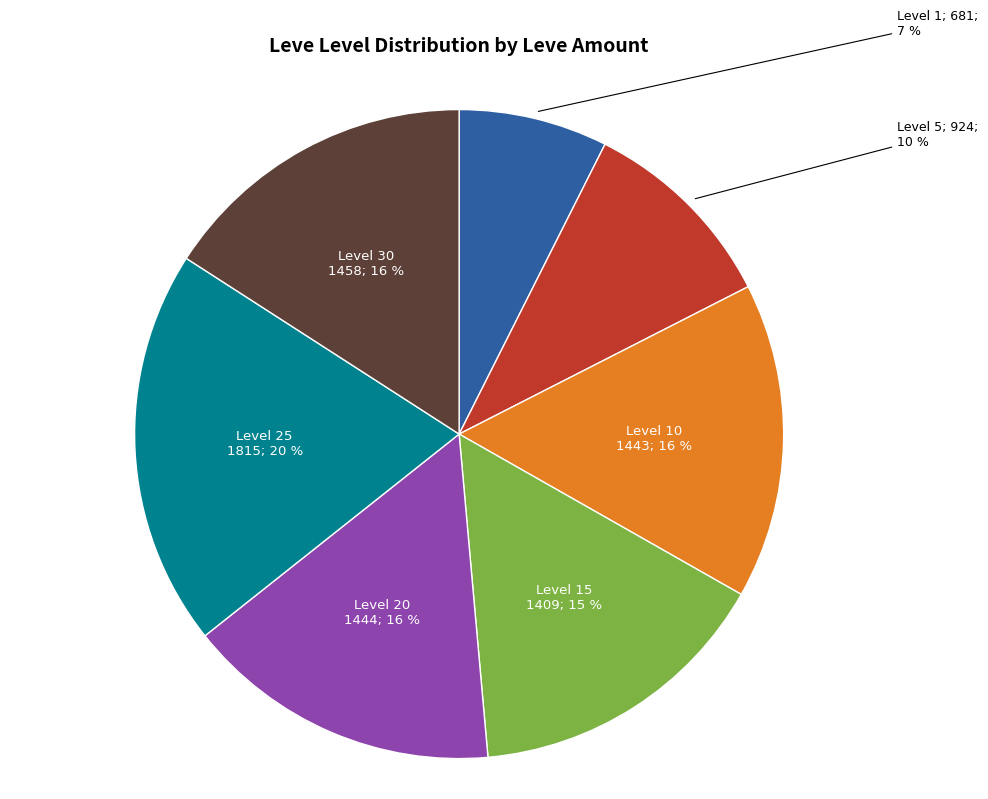

Is there a majority slice in this chart?

No